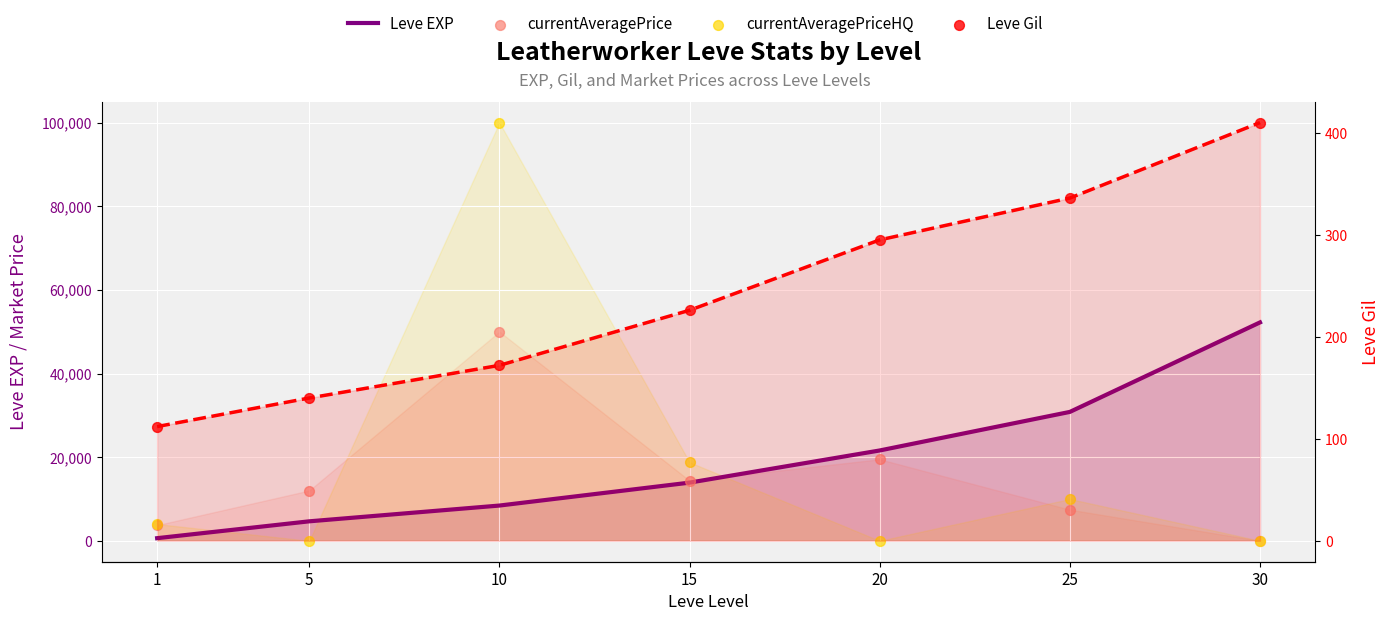

At how many categories does at least one series exceed 19315?

4